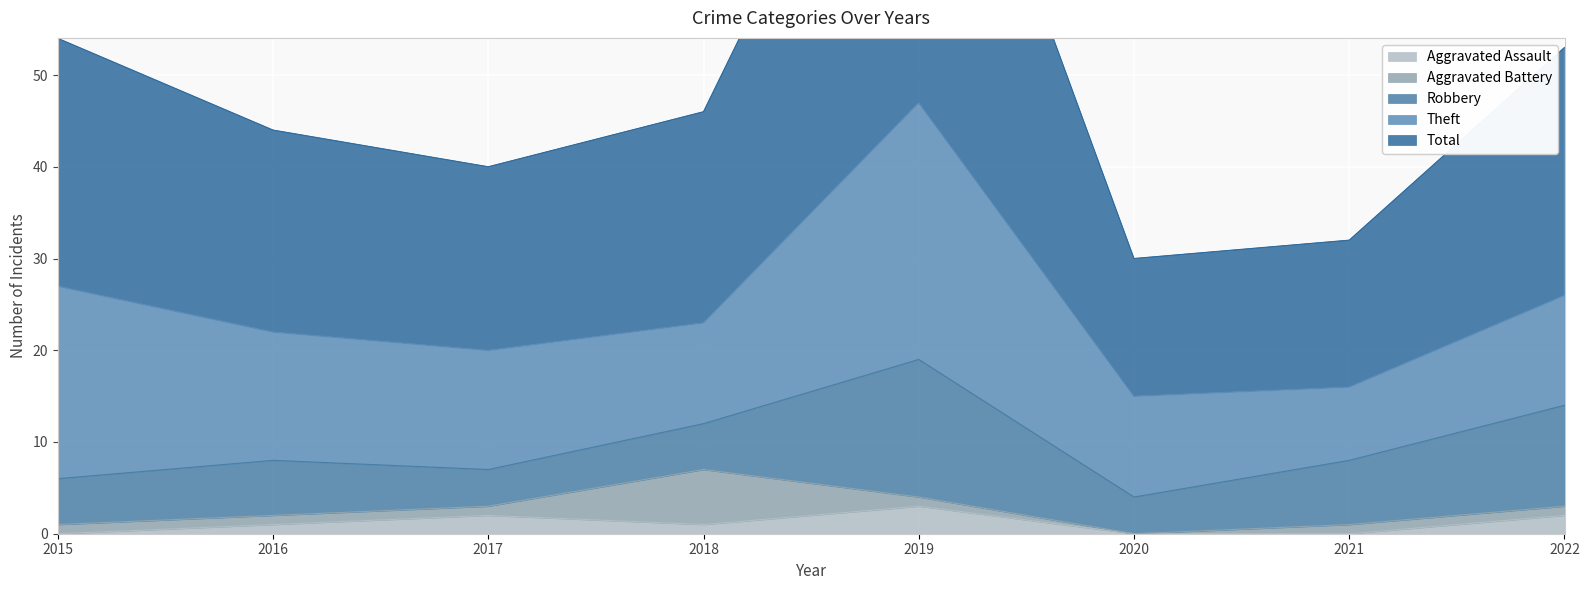

List the series in order of their peak value, lowest first.

Aggravated Assault, Aggravated Battery, Robbery, Theft, Total